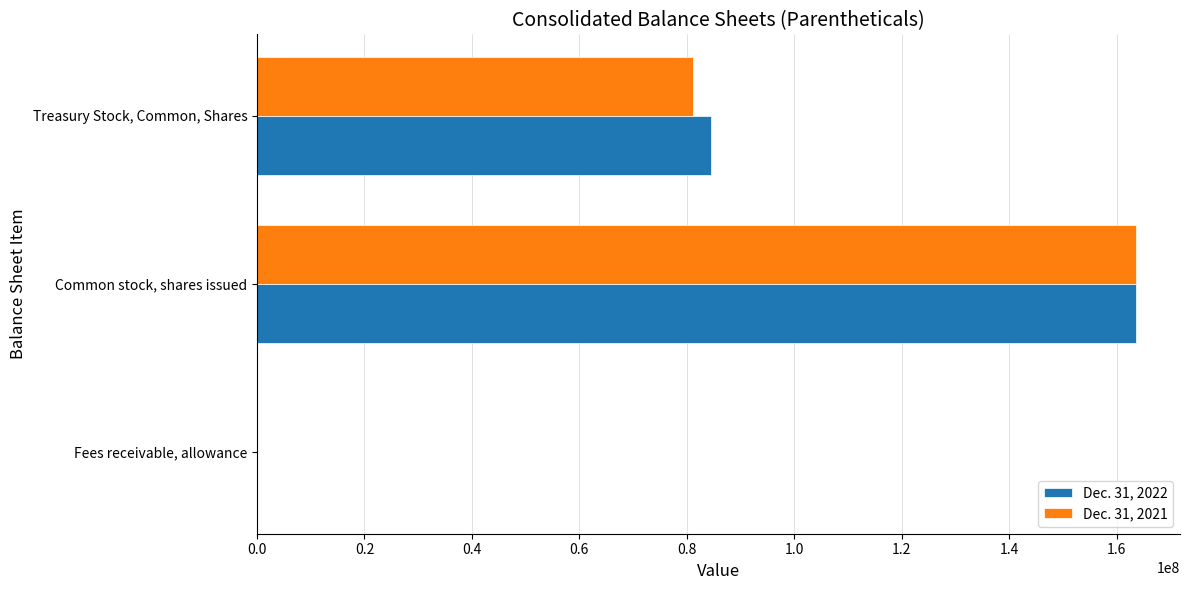

What is the sum of all Dec. 31, 2022 values?

248039580